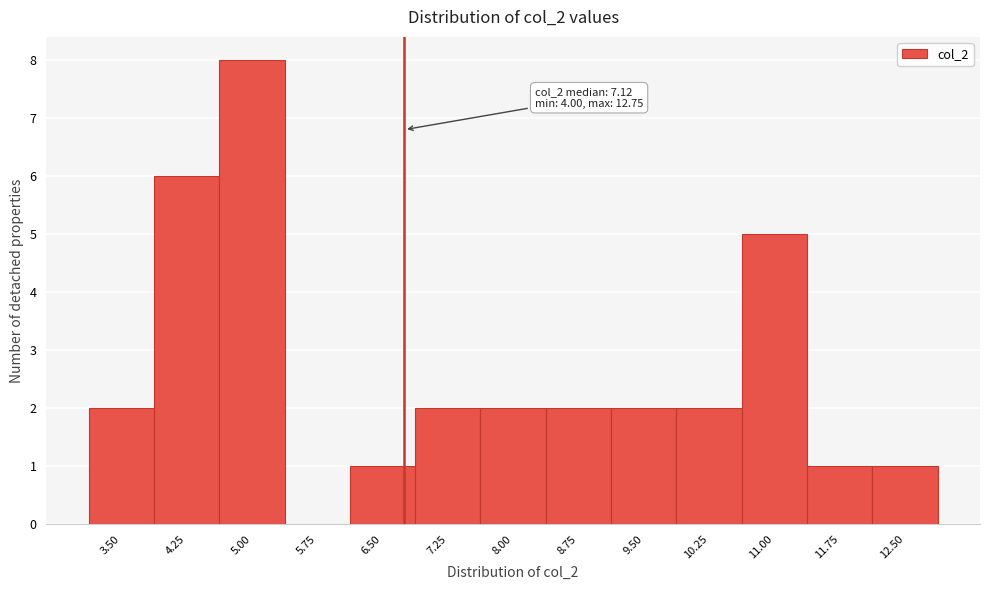

Reading right to left, what are all the values shown in this chart?

12.50=1	11.75=1	11.00=5	10.25=2	9.50=2	8.75=2	8.00=2	7.25=2	6.50=1	5.75=0	5.00=8	4.25=6	3.50=2